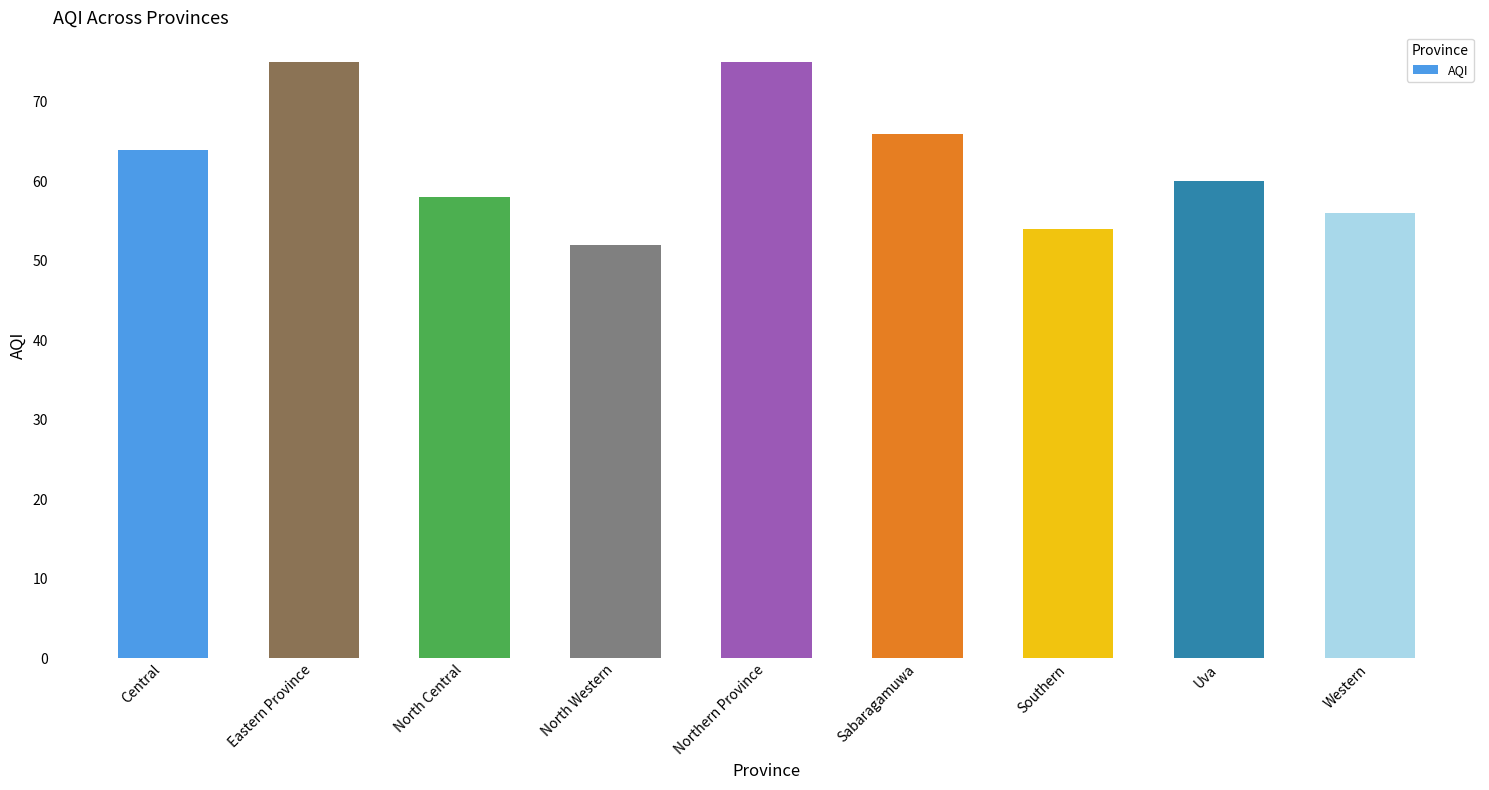

What is the smallest value displayed?

52